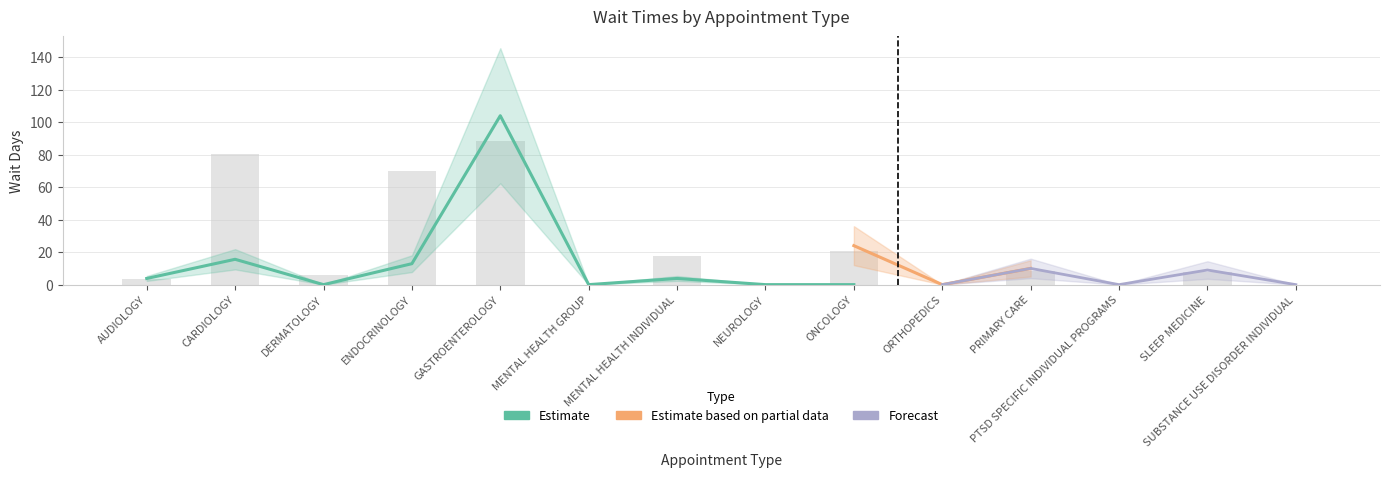

What is the spread (max minus min) of values at PRIMARY CARE?

9.0